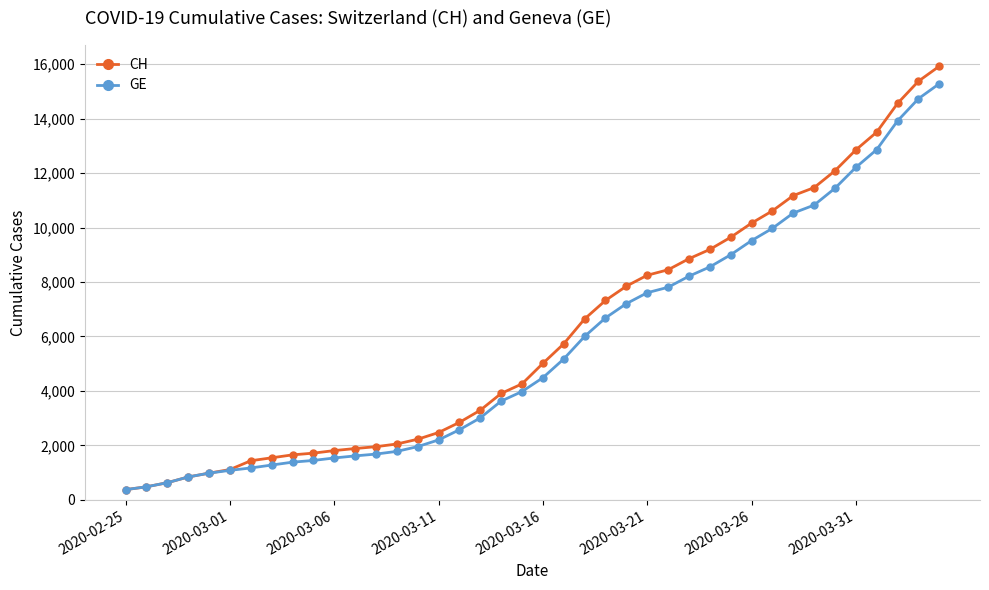

Which series has the widest spread of values?

CH